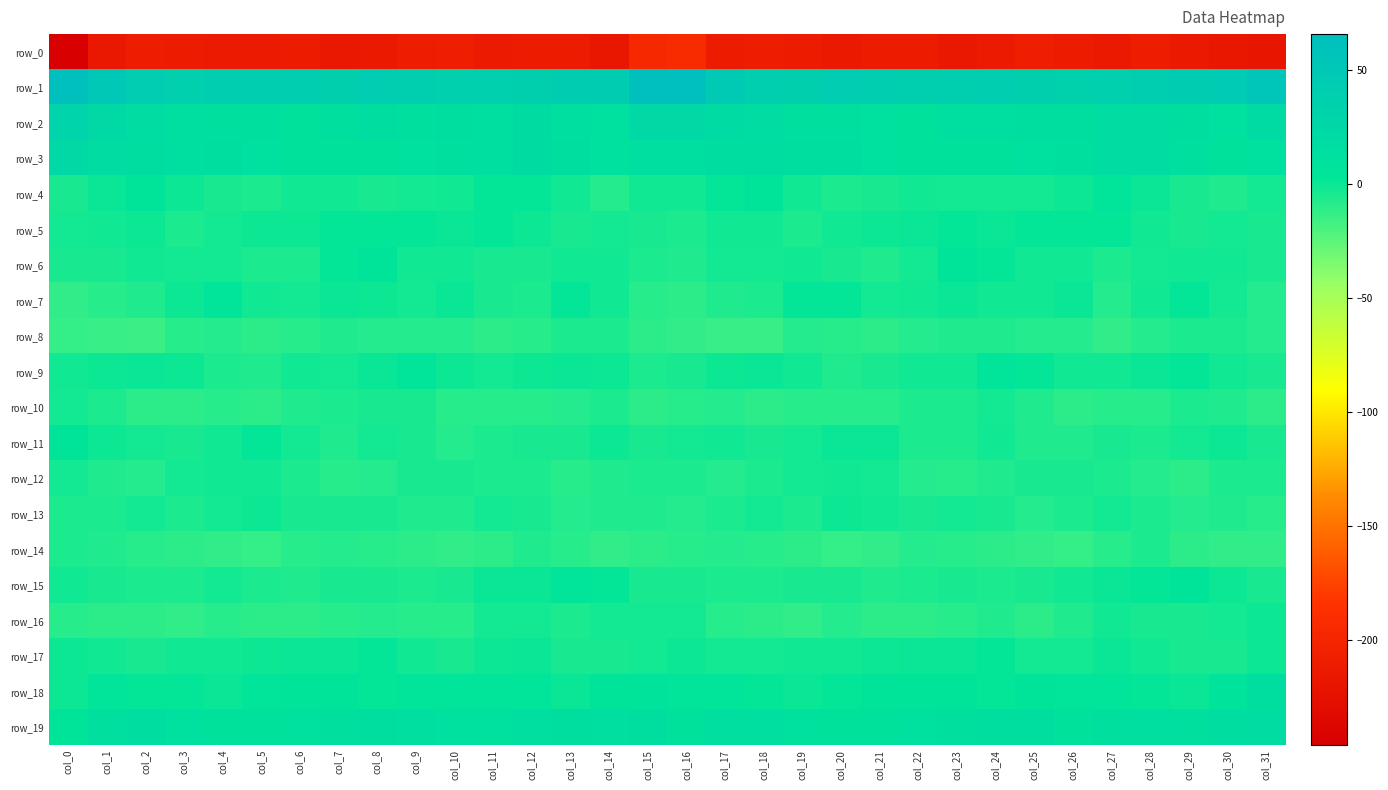

Rank the series at col_9 from lowest to highest value.

row_0, row_14, row_16, row_8, row_13, row_15, row_11, row_10, row_12, row_4, row_7, row_6, row_17, row_5, row_18, row_9, row_3, row_2, row_19, row_1